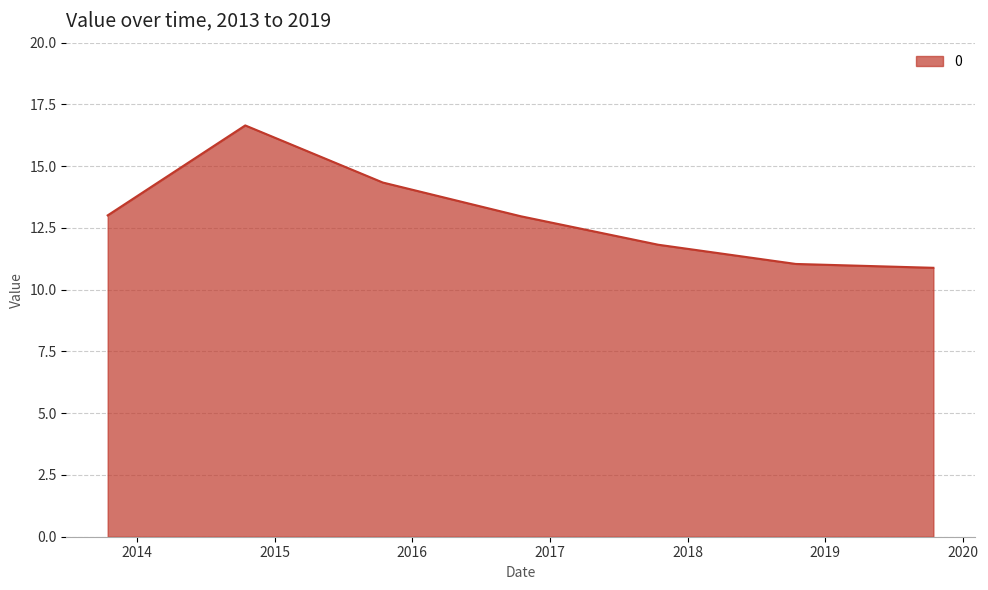

True or false: there are more than 0 points higher than both neighbors.

True